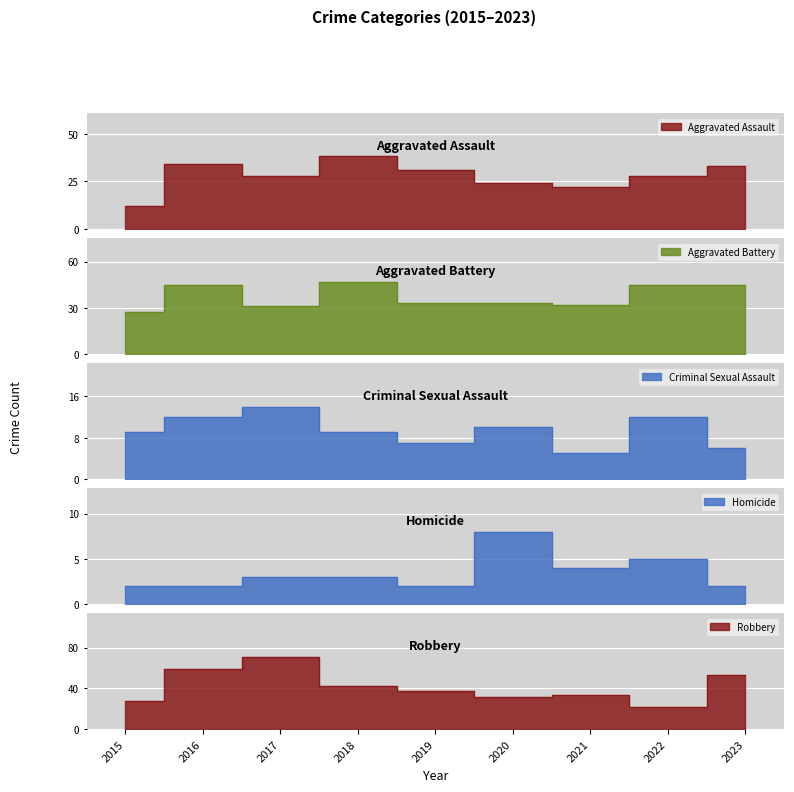

Reading left to right, list all the values displayed in this chart.

Aggravated Assault: 12	34	28	38	31	24	22	28	33
Aggravated Battery: 27	45	31	47	33	33	32	45	45
Criminal Sexual Assault: 9	12	14	9	7	10	5	12	6
Homicide: 2	2	3	3	2	8	4	5	2
Robbery: 28	59	71	42	37	31	33	22	53